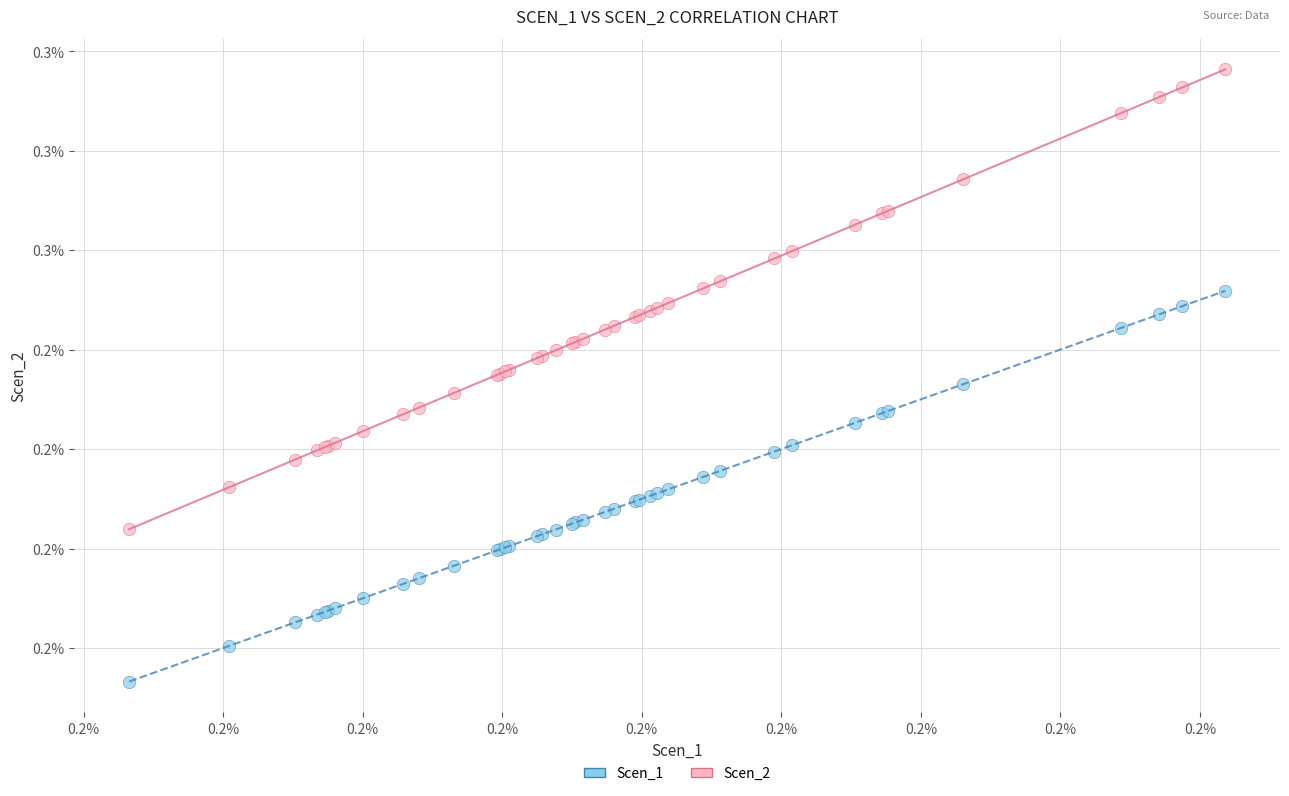

Which series reaches the minimum Y coordinate?

Scen_1